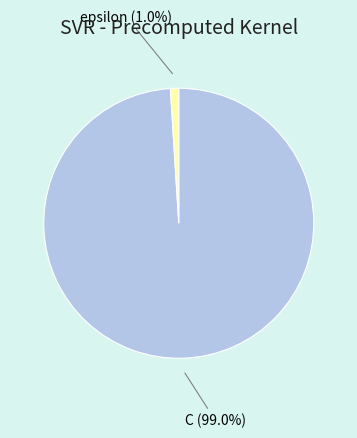

How many segments does this pie chart have?

2